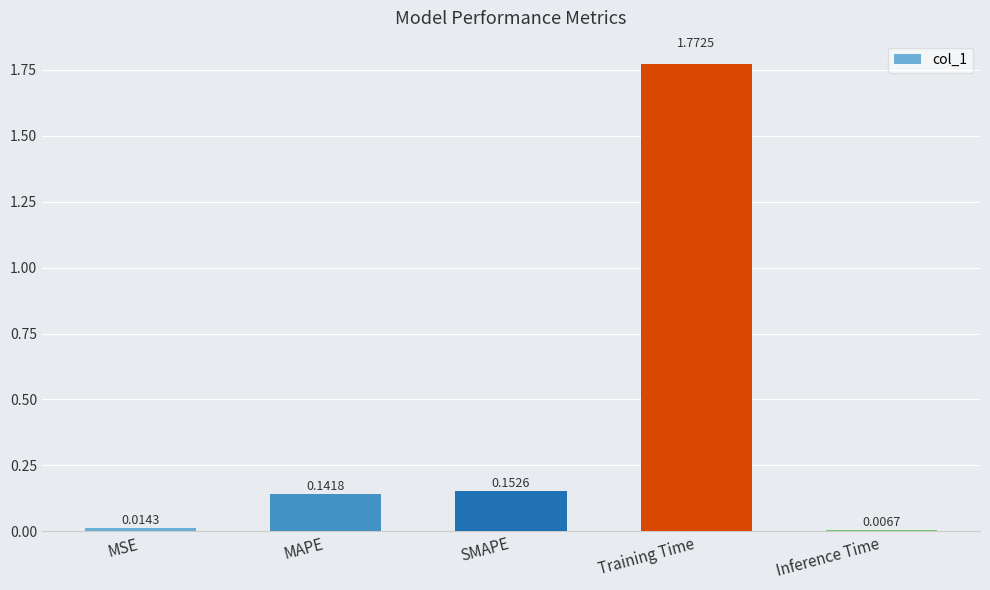

Rank the categories by value from lowest to highest.

Inference Time, MSE, MAPE, SMAPE, Training Time